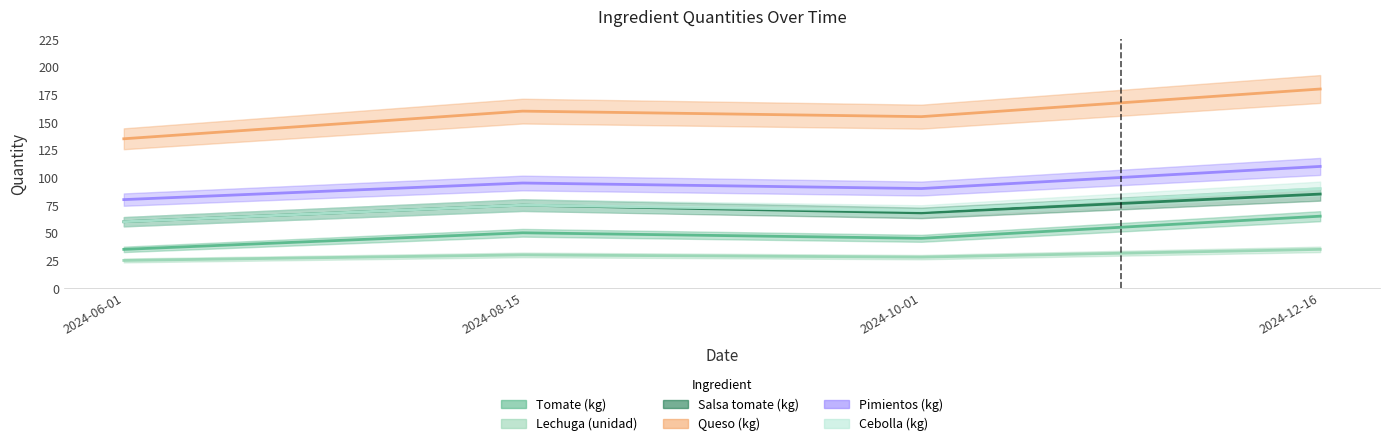

Is it true that Tomate (kg) equals 65 at 2024-12-16?

True